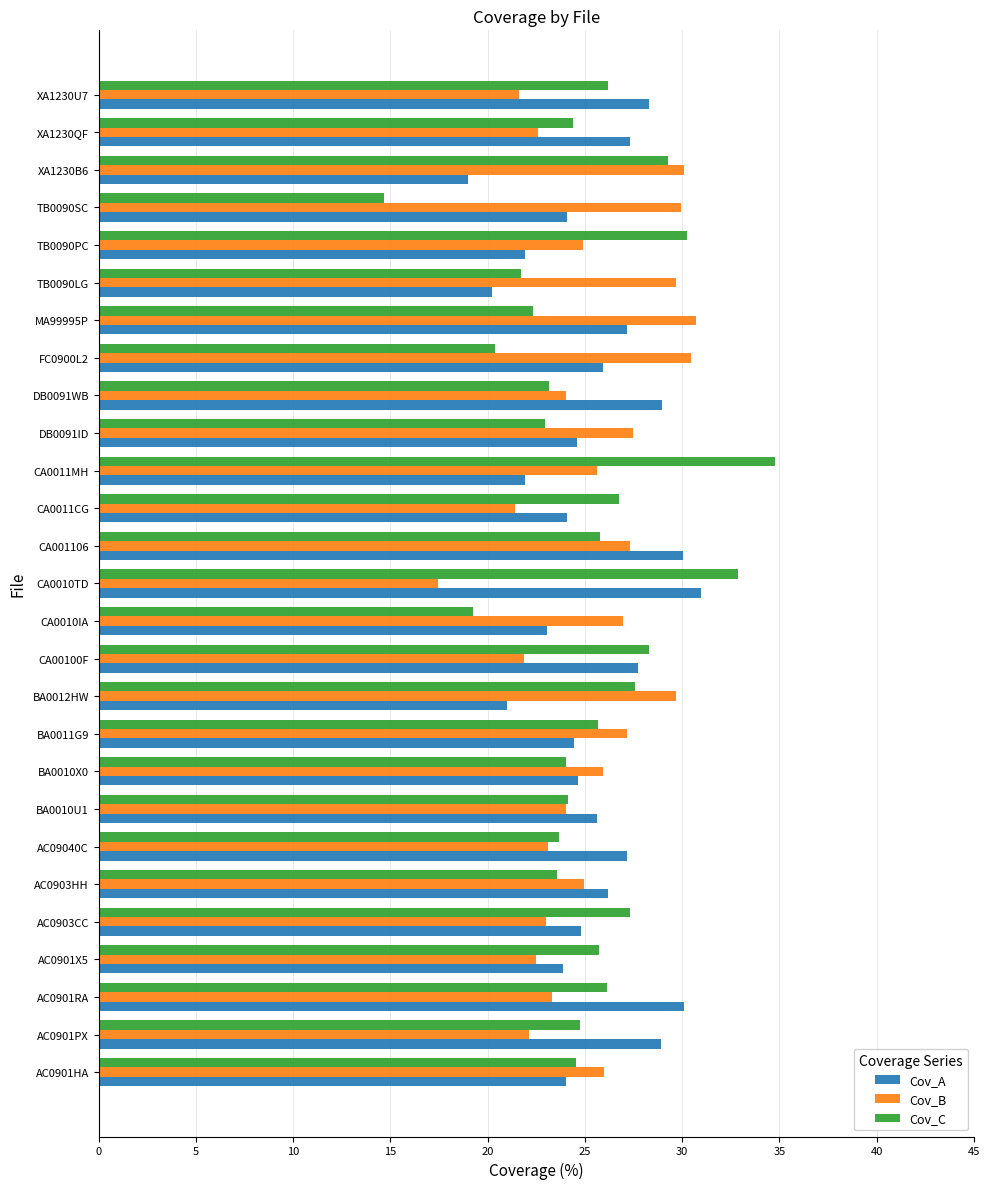

Is it true that Cov_C equals 6.7 at TB0090SC?

False